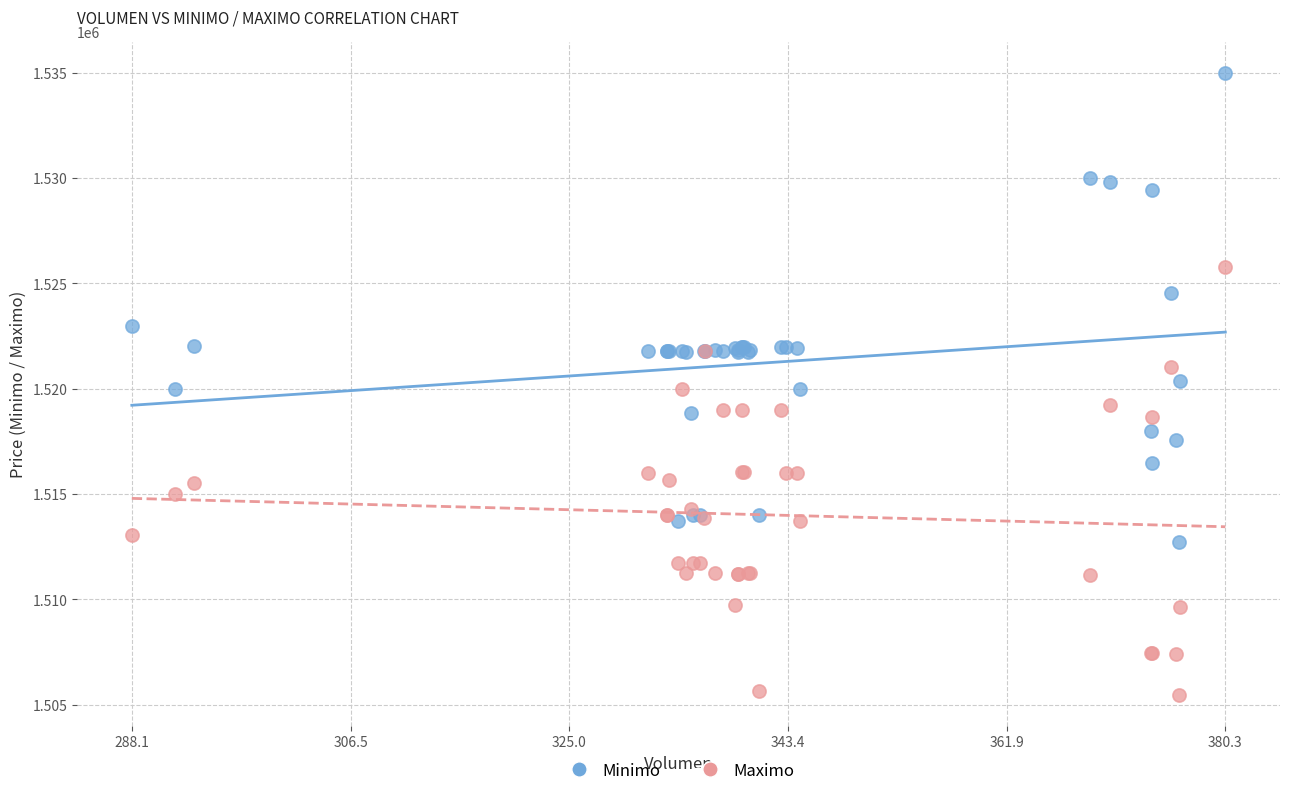

What are all the series names shown in the legend?

Minimo, Maximo